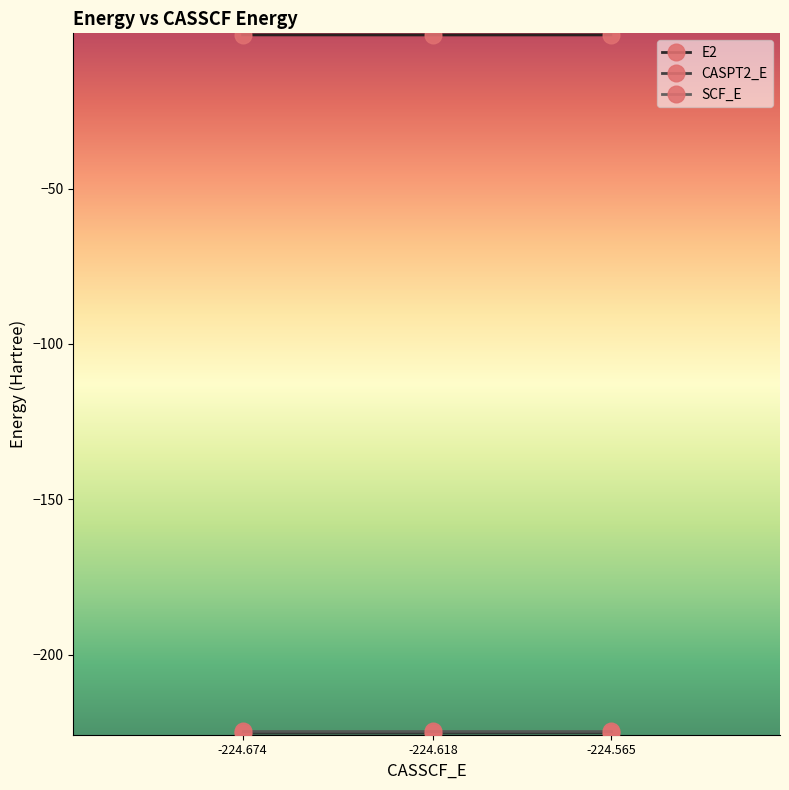

What is the minimum value shown in the chart?

-225.2